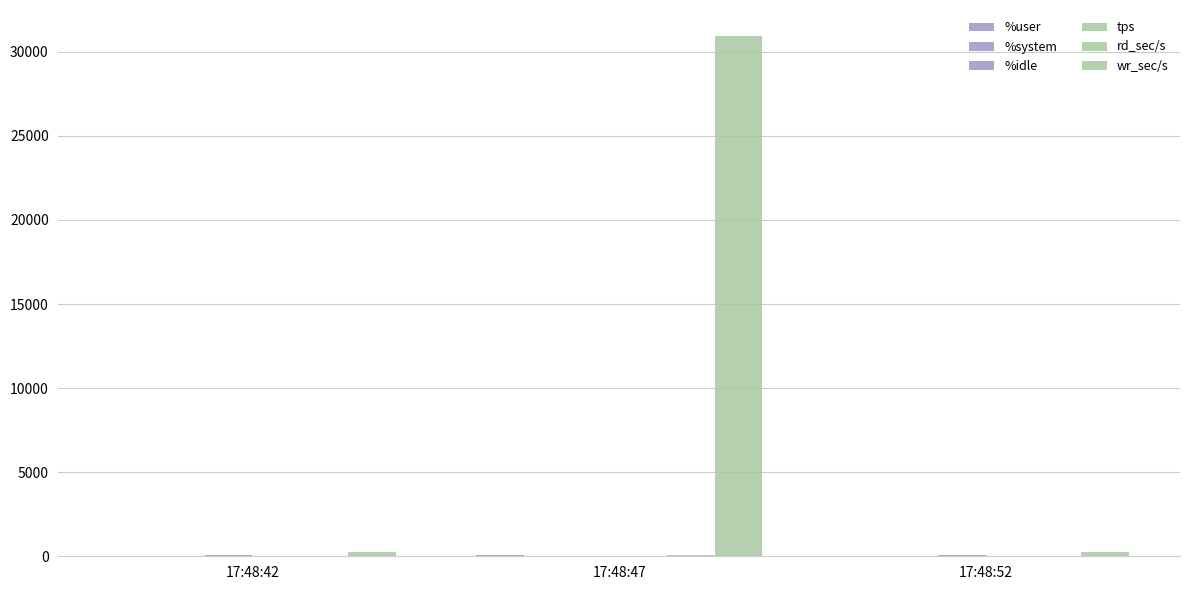

Is the value of %system at 17:48:47 greater than the value of %idle at 17:48:47?

No